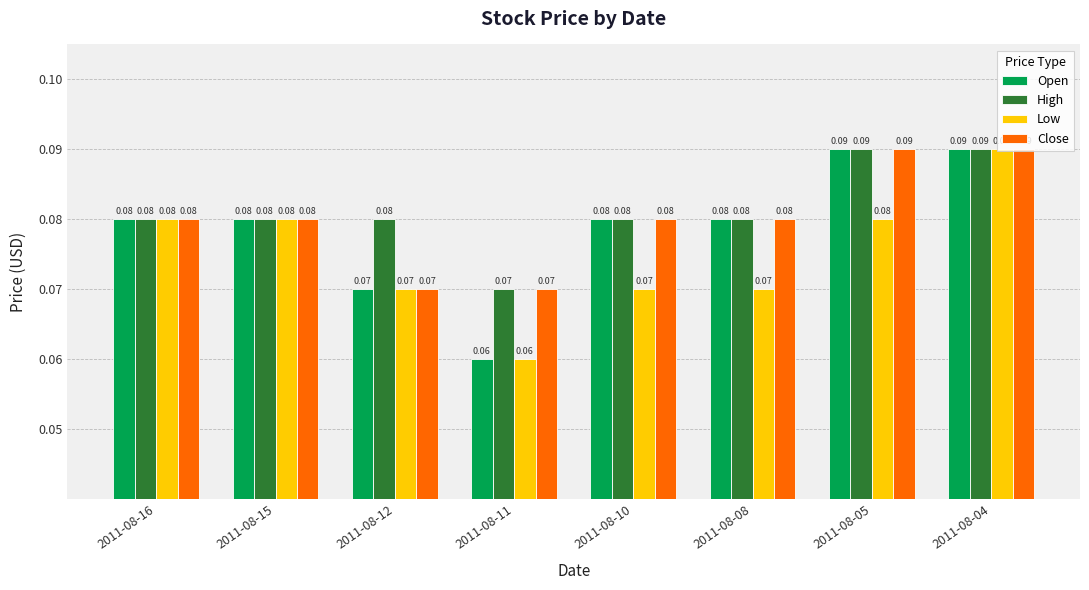

At which category is the sum across all series the highest?

2011-08-04